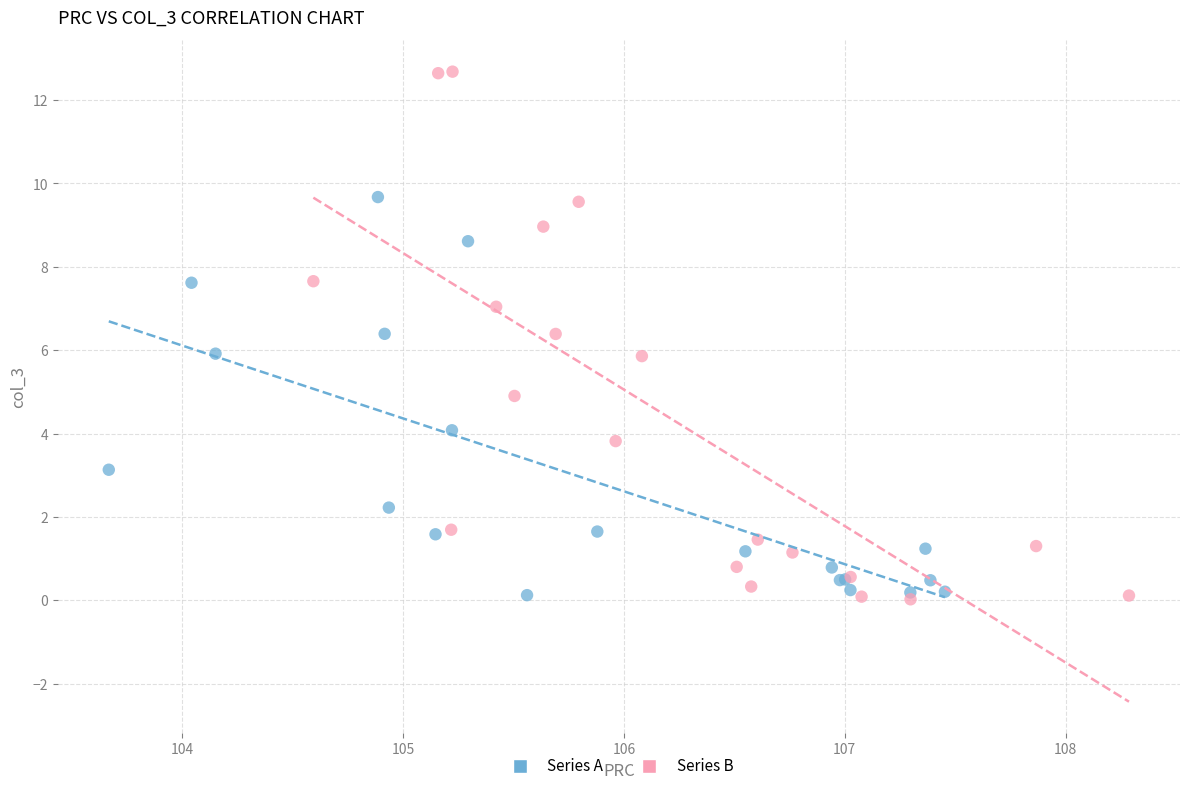

What are all the series names shown in the legend?

Series A, Series B